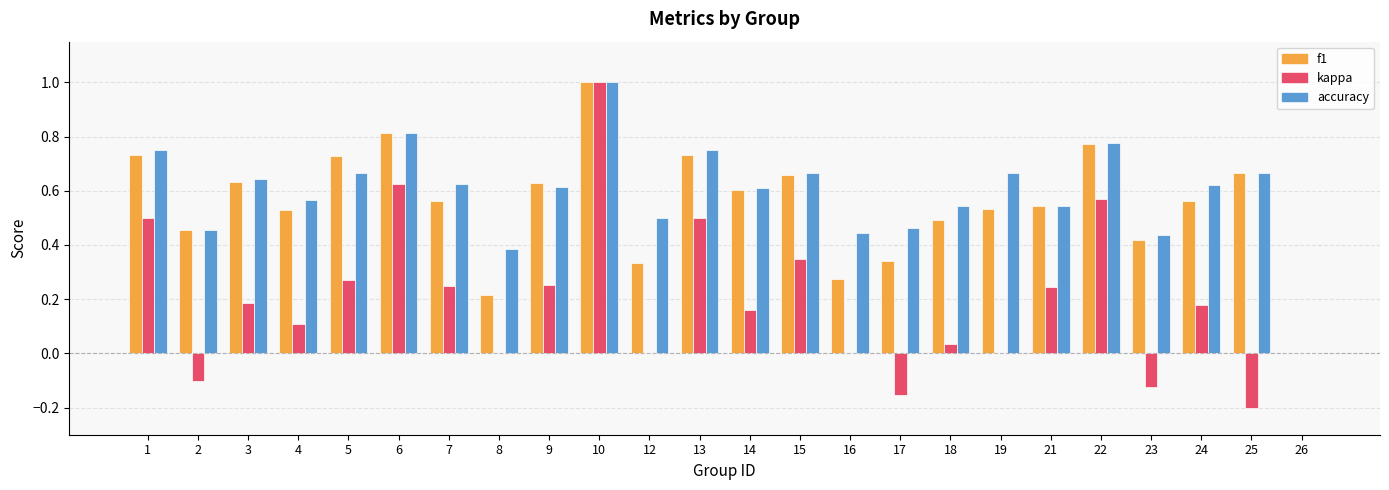

Is the value of kappa at 6 greater than the value of f1 at 26?

Yes